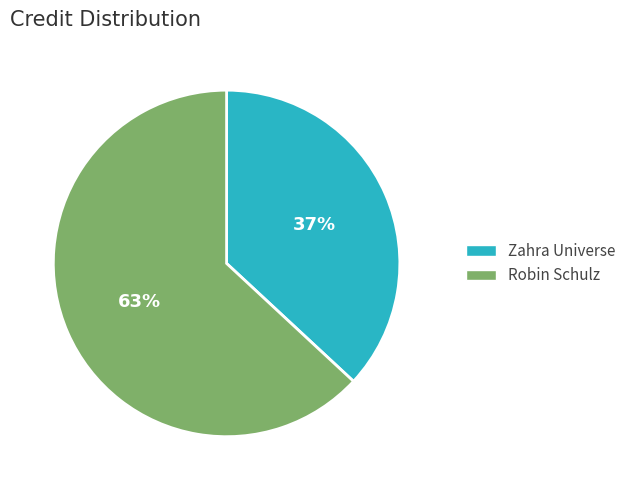

What is the ratio of the value at Robin Schulz to the value at Zahra Universe?

1.7